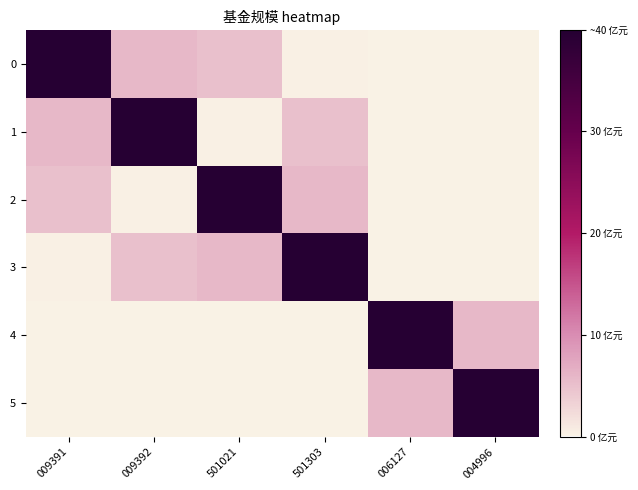

What is the minimum value shown in the chart?

0.1